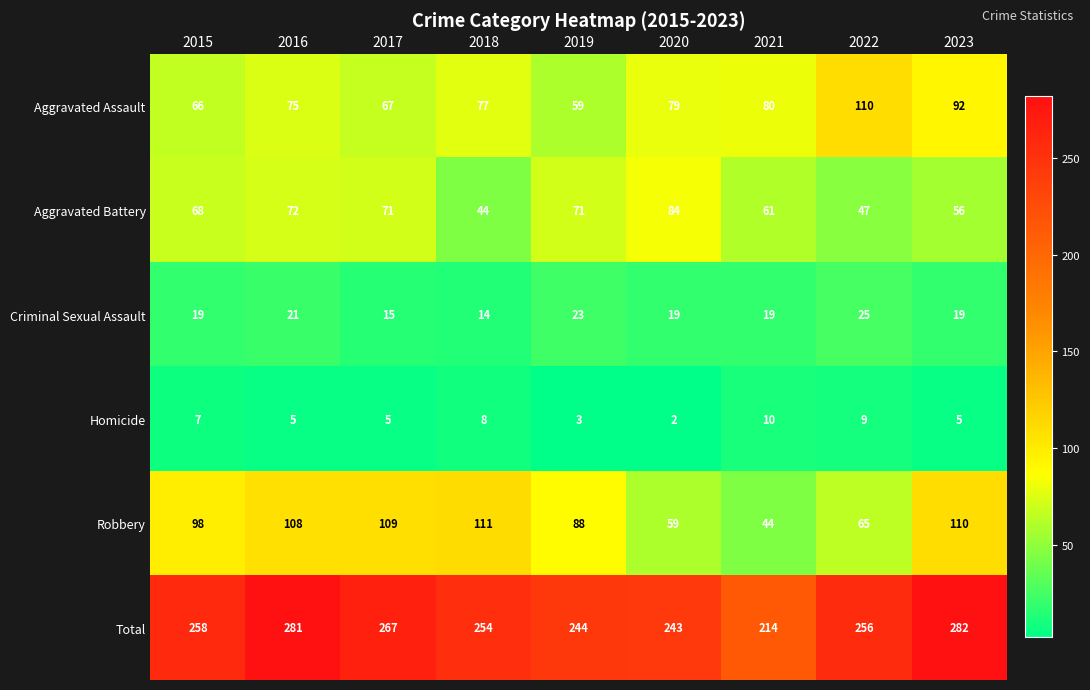

True or false: Homicide has a value of 9 at 2022.

True